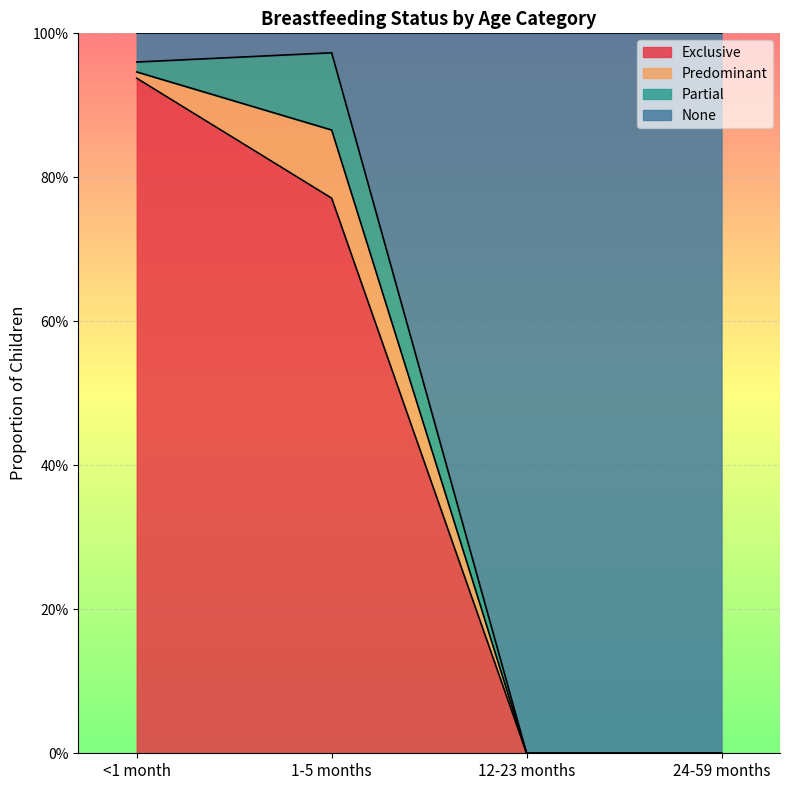

How many values in Exclusive are above zero?

2